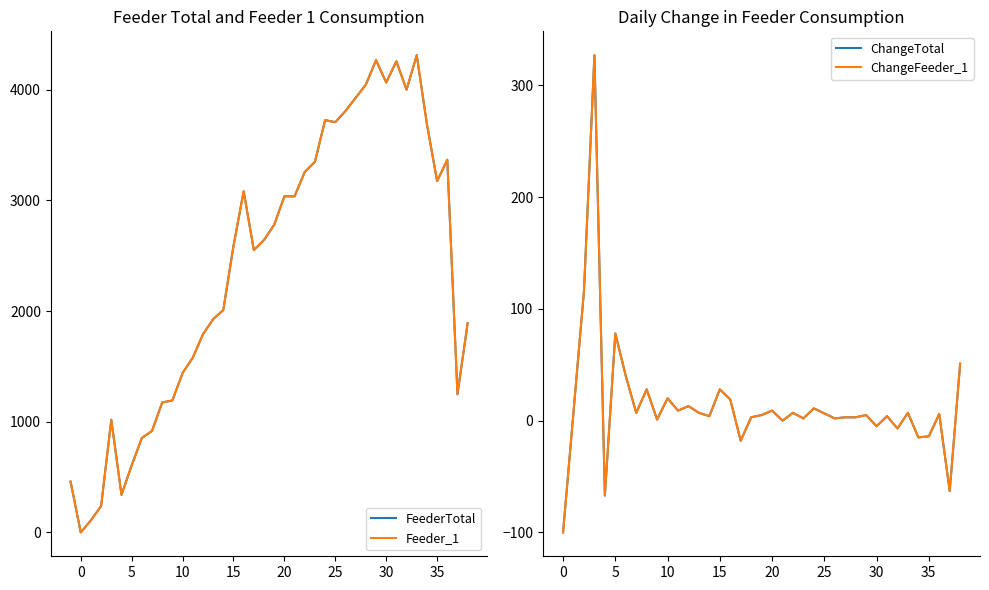

Where is the first local maximum for Feeder_1?

3